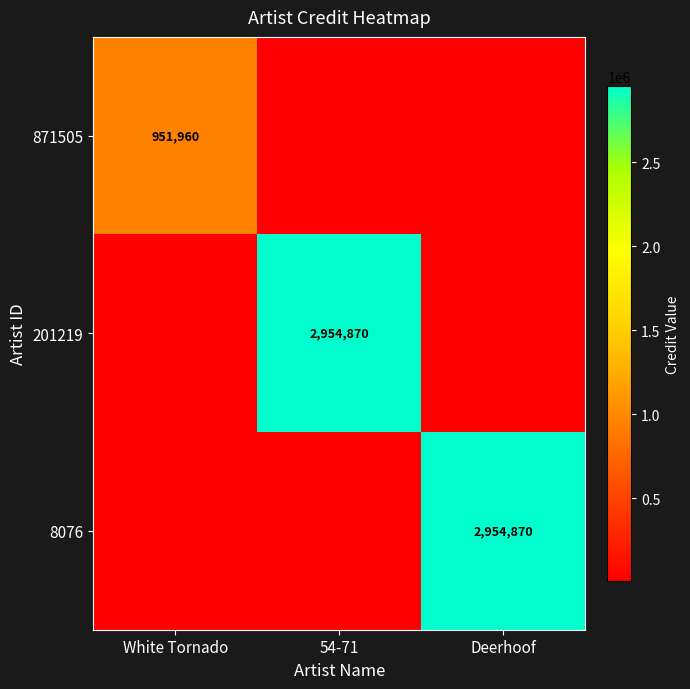

The value of 8076 at Deerhoof is 2954870.0. True or false?

True